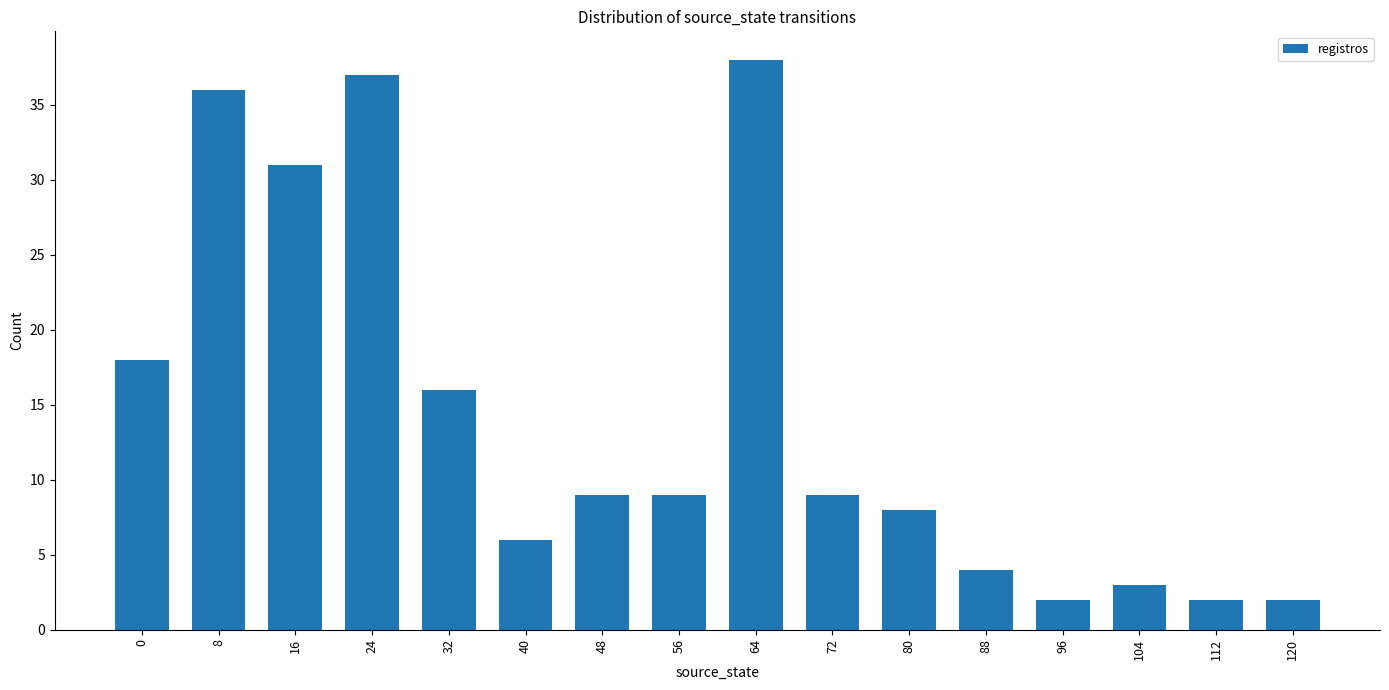

Reading right to left, what are all the values shown in this chart?

120=2	112=2	104=3	96=2	88=4	80=8	72=9	64=38	56=9	48=9	40=6	32=16	24=37	16=31	8=36	0=18